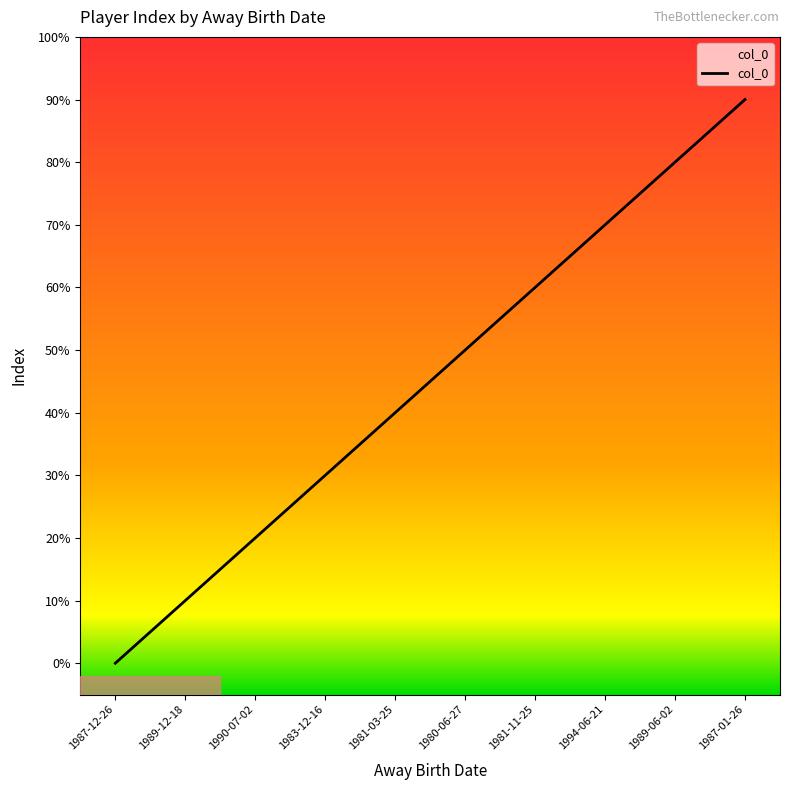

What is the sum of the values at 1981-11-25 and 1983-12-16?

9